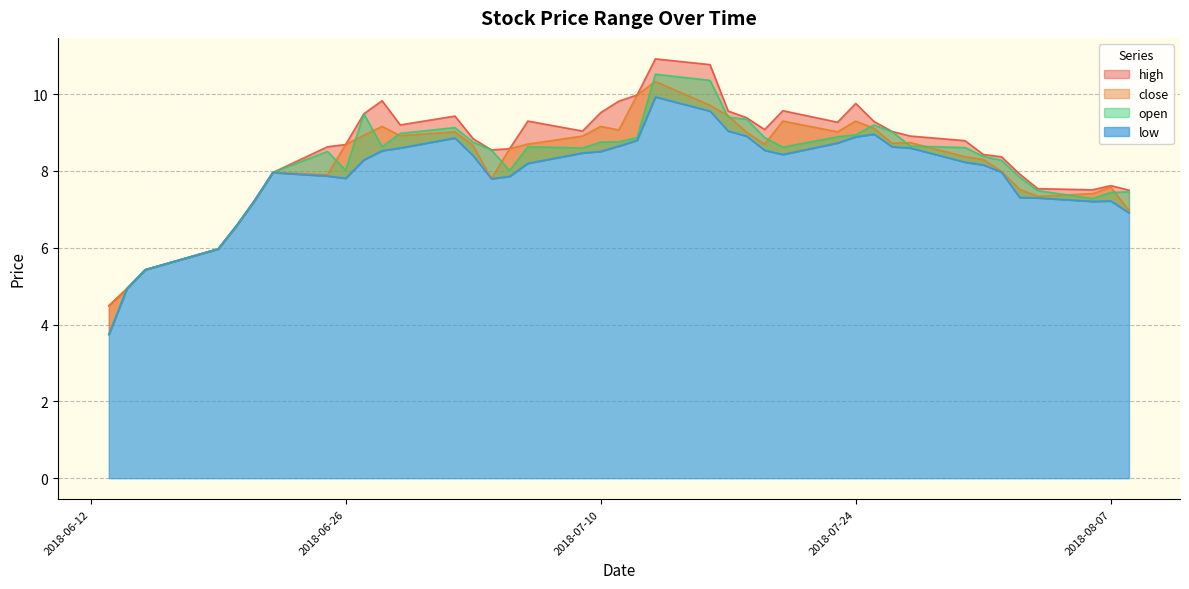

Reading right to left, transcribe all the data shown in this chart.

high: 2018-08-08=7.5	2018-08-07=7.6	2018-08-06=7.5	2018-08-03=7.5	2018-08-02=7.9	2018-08-01=8.4	2018-07-31=8.4	2018-07-30=8.8	2018-07-27=8.9	2018-07-26=9.0	2018-07-25=9.3	2018-07-24=9.8	2018-07-23=9.3	2018-07-20=9.6	2018-07-19=9.1	2018-07-18=9.4	2018-07-17=9.6	2018-07-16=10.8	2018-07-13=10.9	2018-07-12=10.0	2018-07-11=9.8	2018-07-10=9.5	2018-07-09=9.0	2018-07-06=9.3	2018-07-05=8.6	2018-07-04=8.6	2018-07-03=8.8	2018-07-02=9.4	2018-06-29=9.2	2018-06-28=9.8	2018-06-27=9.5	2018-06-26=8.7	2018-06-25=8.6	2018-06-22=8.0	2018-06-21=7.2	2018-06-20=6.6	2018-06-19=6.0	2018-06-15=5.4	2018-06-14=4.9	2018-06-13=4.5
close: 2018-08-08=7.0	2018-08-07=7.6	2018-08-06=7.4	2018-08-03=7.3	2018-08-02=7.5	2018-08-01=8.0	2018-07-31=8.3	2018-07-30=8.4	2018-07-27=8.7	2018-07-26=8.7	2018-07-25=9.1	2018-07-24=9.3	2018-07-23=9.0	2018-07-20=9.3	2018-07-19=8.7	2018-07-18=9.0	2018-07-17=9.4	2018-07-16=9.7	2018-07-13=10.3	2018-07-12=10.0	2018-07-11=9.1	2018-07-10=9.2	2018-07-09=8.9	2018-07-06=8.7	2018-07-05=8.6	2018-07-04=7.8	2018-07-03=8.7	2018-07-02=9.0	2018-06-29=8.9	2018-06-28=9.2	2018-06-27=8.9	2018-06-26=8.7	2018-06-25=7.9	2018-06-22=8.0	2018-06-21=7.2	2018-06-20=6.6	2018-06-19=6.0	2018-06-15=5.4	2018-06-14=4.9	2018-06-13=4.5
open: 2018-08-08=7.5	2018-08-07=7.4	2018-08-06=7.3	2018-08-03=7.5	2018-08-02=7.8	2018-08-01=8.3	2018-07-31=8.4	2018-07-30=8.6	2018-07-27=8.7	2018-07-26=9.0	2018-07-25=9.2	2018-07-24=8.9	2018-07-23=8.9	2018-07-20=8.6	2018-07-19=8.9	2018-07-18=9.3	2018-07-17=9.4	2018-07-16=10.4	2018-07-13=10.5	2018-07-12=8.9	2018-07-11=8.8	2018-07-10=8.8	2018-07-09=8.6	2018-07-06=8.6	2018-07-05=8.0	2018-07-04=8.6	2018-07-03=8.8	2018-07-02=9.1	2018-06-29=9.0	2018-06-28=8.6	2018-06-27=9.5	2018-06-26=8.0	2018-06-25=8.5	2018-06-22=8.0	2018-06-21=7.2	2018-06-20=6.6	2018-06-19=6.0	2018-06-15=5.4	2018-06-14=4.9	2018-06-13=3.7
low: 2018-08-08=6.9	2018-08-07=7.2	2018-08-06=7.2	2018-08-03=7.3	2018-08-02=7.3	2018-08-01=8.0	2018-07-31=8.2	2018-07-30=8.2	2018-07-27=8.6	2018-07-26=8.6	2018-07-25=9.0	2018-07-24=8.9	2018-07-23=8.7	2018-07-20=8.4	2018-07-19=8.5	2018-07-18=8.9	2018-07-17=9.0	2018-07-16=9.6	2018-07-13=9.9	2018-07-12=8.8	2018-07-11=8.7	2018-07-10=8.5	2018-07-09=8.5	2018-07-06=8.2	2018-07-05=7.9	2018-07-04=7.8	2018-07-03=8.4	2018-07-02=8.9	2018-06-29=8.6	2018-06-28=8.5	2018-06-27=8.3	2018-06-26=7.8	2018-06-25=7.9	2018-06-22=8.0	2018-06-21=7.2	2018-06-20=6.6	2018-06-19=6.0	2018-06-15=5.4	2018-06-14=4.9	2018-06-13=3.7